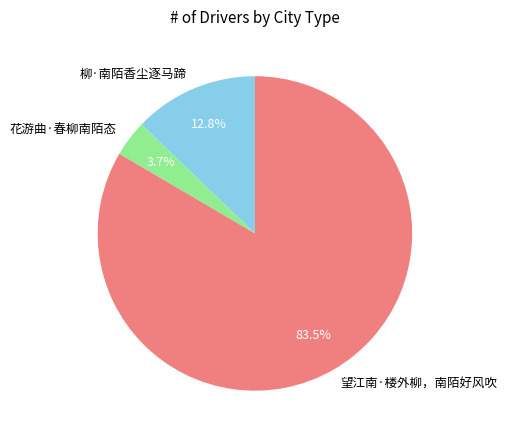

How many slices are in this pie chart?

3